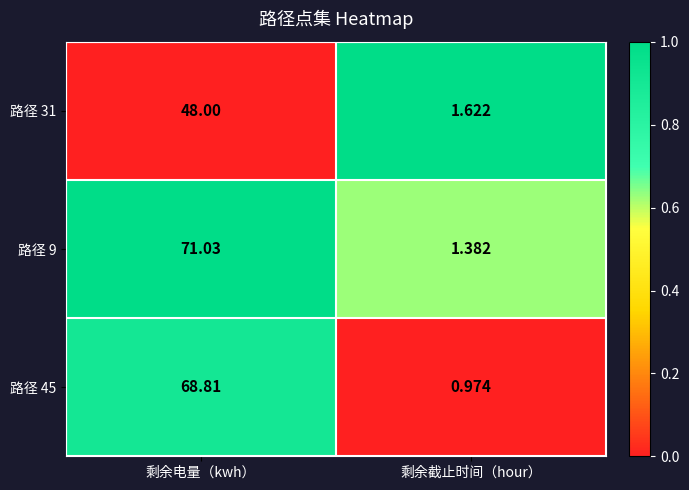

Which series changed the most between 剩余电量（kwh） and 剩余截止时间（hour）?

路径 9